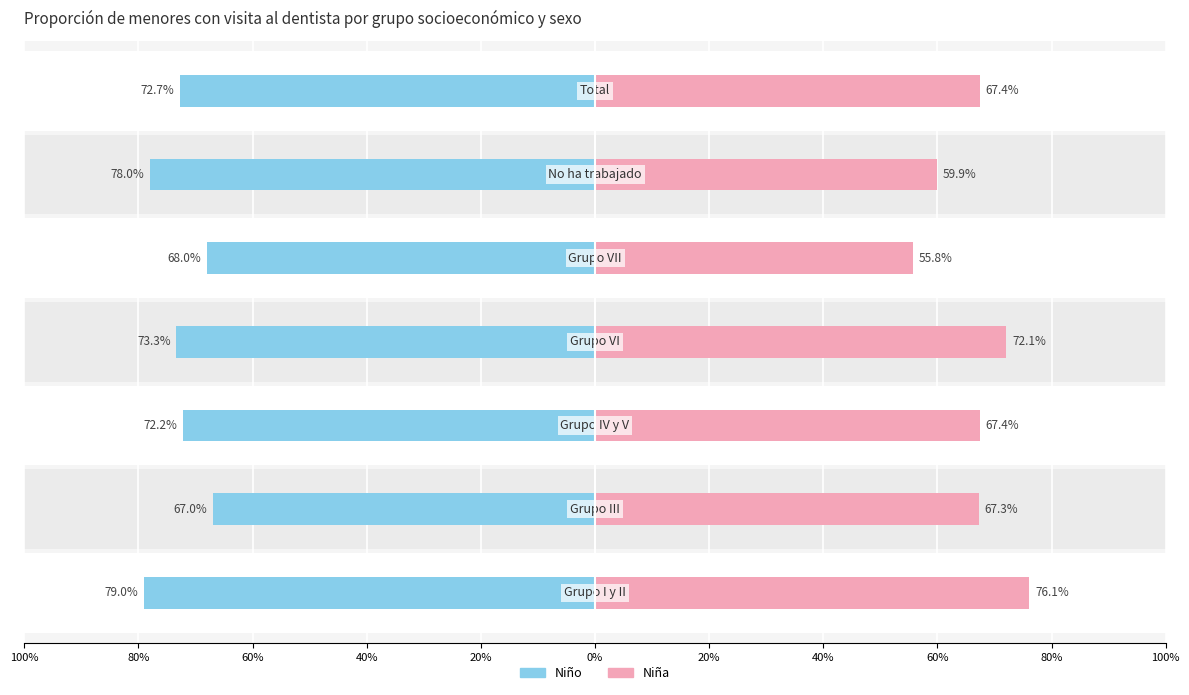

Which has a higher value, 20% or 80%?

80%